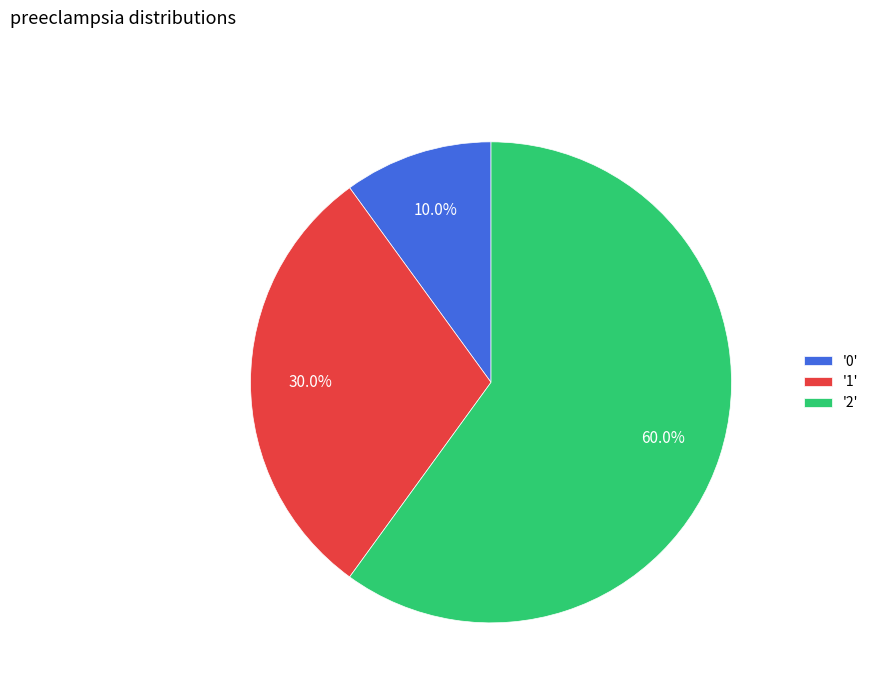

Is the sum of '1' and '2' greater than half?

Yes